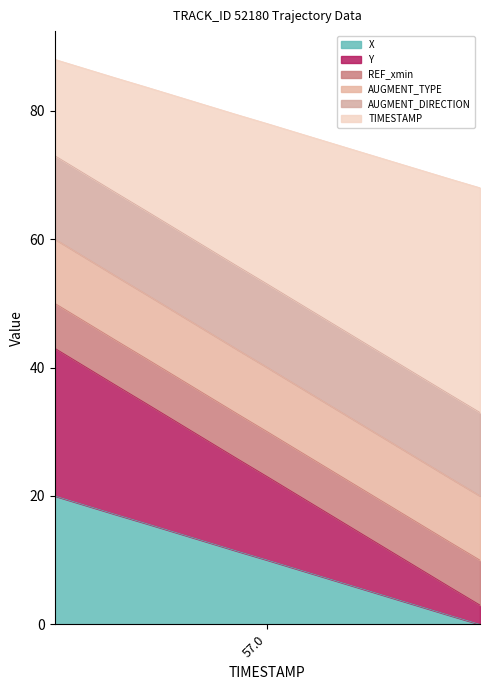

What is the maximum value for X?

20.0